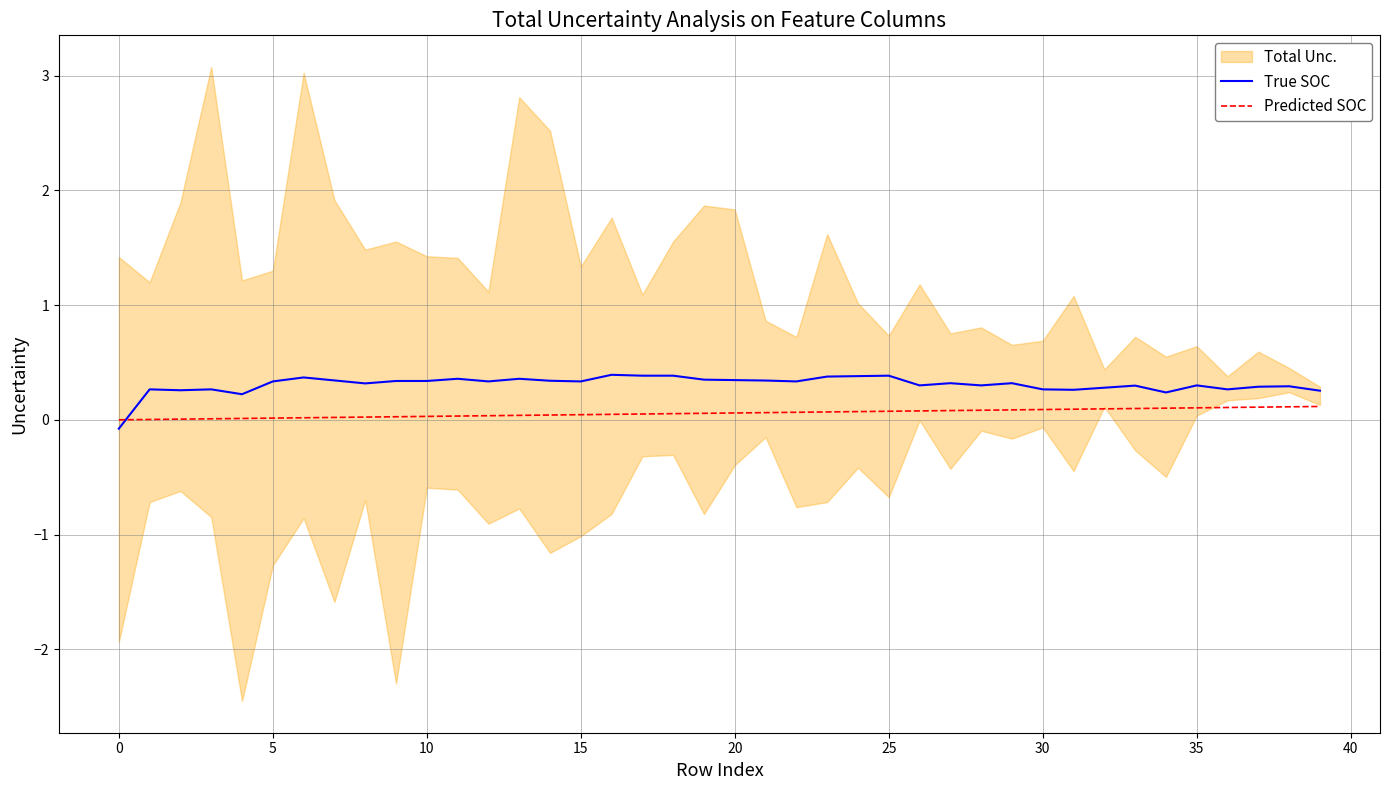

The True SOC series shows -0.1 at 0. True or false?

True